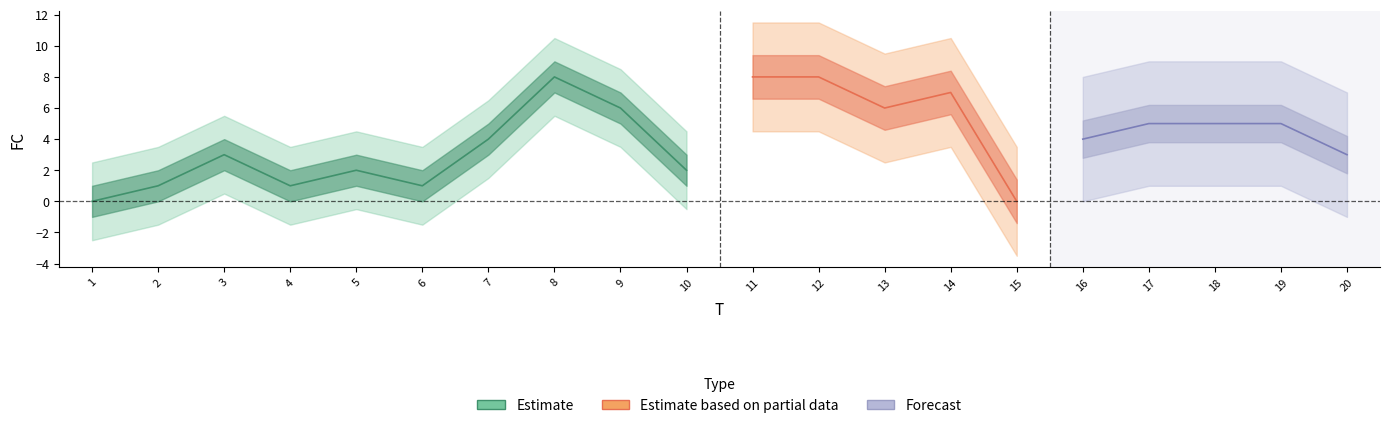

Where is the first local maximum?

3